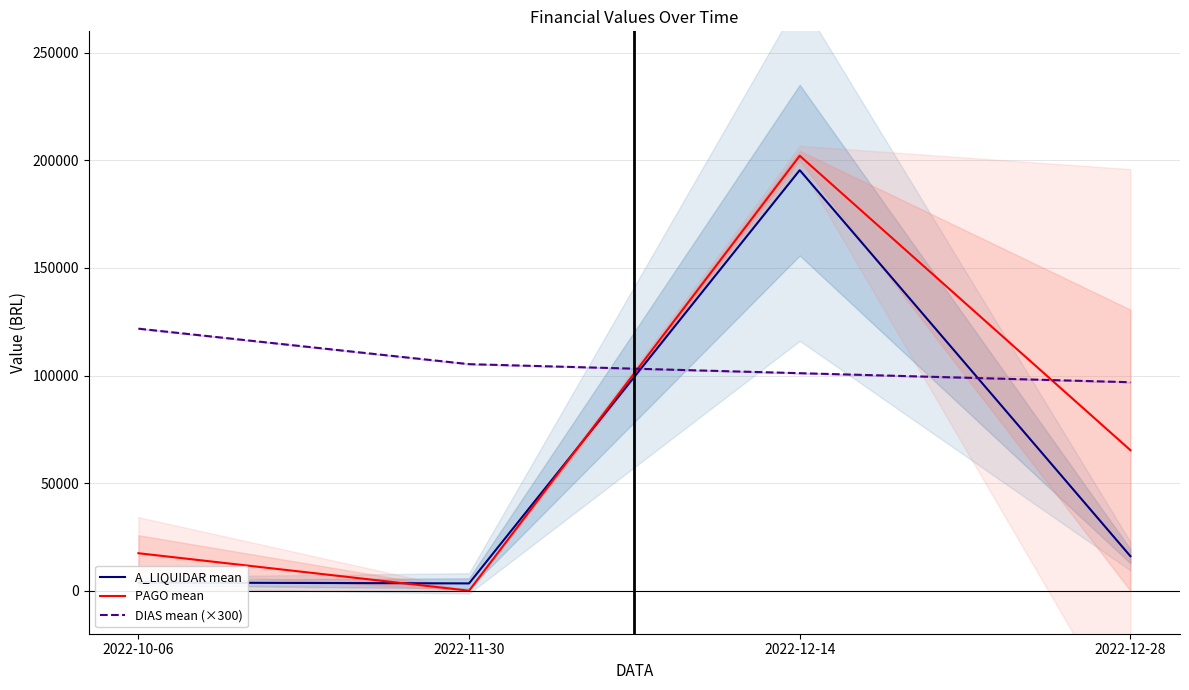

Which series changed the most between 2022-10-06 and 2022-12-14?

A_LIQUIDAR mean